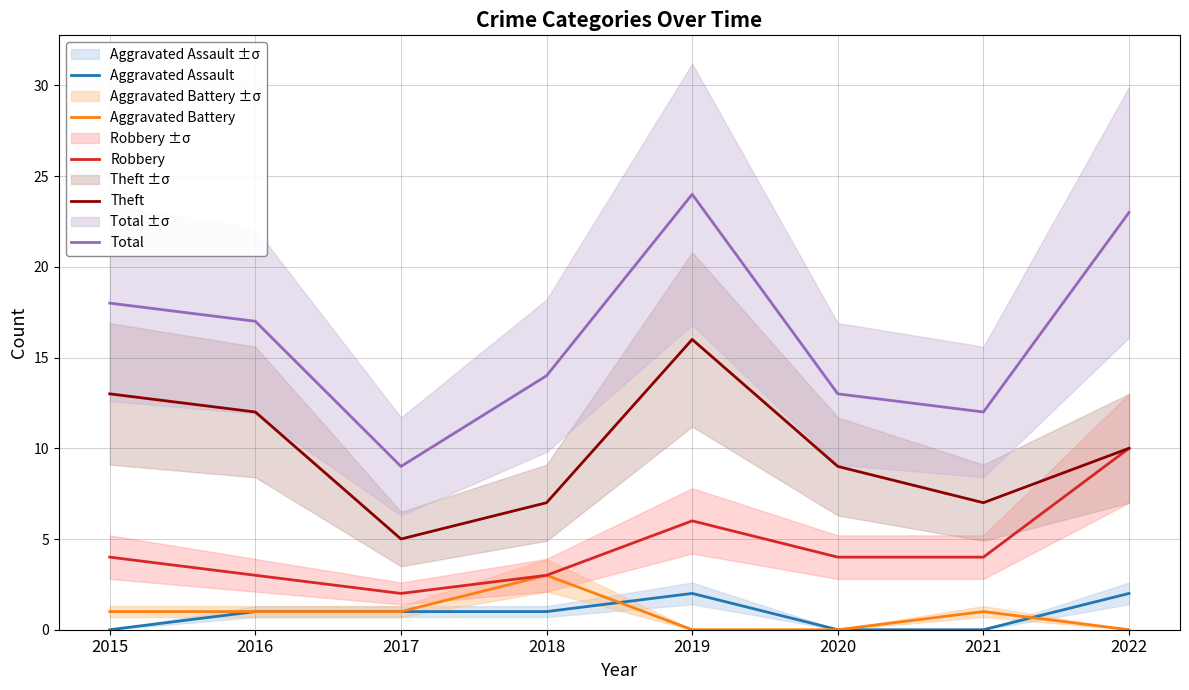

Reading right to left, list all the values displayed in this chart.

Aggravated Assault: 2	0	0	2	1	1	1	0
Aggravated Battery: 0	1	0	0	3	1	1	1
Robbery: 10	4	4	6	3	2	3	4
Theft: 10	7	9	16	7	5	12	13
Total: 23	12	13	24	14	9	17	18